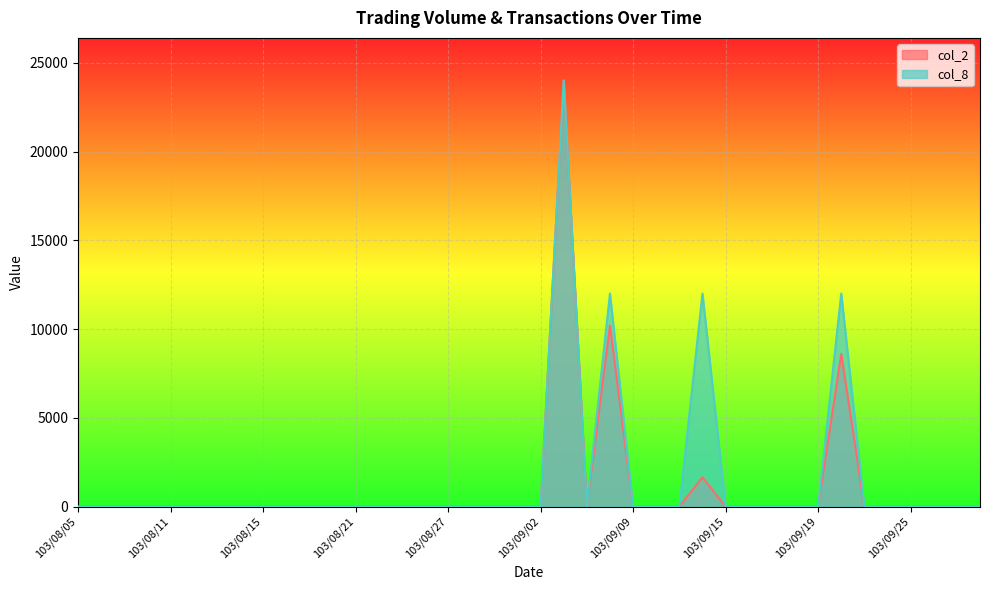

Reading left to right, what are all the values shown in this chart?

col_2: 103/08/05=0.0	103/08/06=0.0	103/08/07=0.0	103/08/08=0.0	103/08/11=0.0	103/08/12=0.0	103/08/13=0.0	103/08/14=0.0	103/08/15=0.0	103/08/18=0.0	103/08/19=0.0	103/08/20=0.0	103/08/21=0.0	103/08/22=0.0	103/08/25=0.0	103/08/26=0.0	103/08/27=0.0	103/08/28=0.0	103/08/29=0.0	103/09/01=0.0	103/09/02=0.0	103/09/03=24000.0	103/09/04=0.0	103/09/05=10200.0	103/09/09=0.0	103/09/10=0.0	103/09/11=0.0	103/09/12=1650.0	103/09/15=0.0	103/09/16=0.0	103/09/17=0.0	103/09/18=0.0	103/09/19=0.0	103/09/22=8600.0	103/09/23=0.0	103/09/24=0.0	103/09/25=0.0	103/09/26=0.0	103/09/29=0.0	103/09/30=0.0
col_8: 103/08/05=0.0	103/08/06=0.0	103/08/07=0.0	103/08/08=0.0	103/08/11=0.0	103/08/12=0.0	103/08/13=0.0	103/08/14=0.0	103/08/15=0.0	103/08/18=0.0	103/08/19=0.0	103/08/20=0.0	103/08/21=0.0	103/08/22=0.0	103/08/25=0.0	103/08/26=0.0	103/08/27=0.0	103/08/28=0.0	103/08/29=0.0	103/09/01=0.0	103/09/02=0.0	103/09/03=24000.0	103/09/04=0.0	103/09/05=12000.0	103/09/09=0.0	103/09/10=0.0	103/09/11=0.0	103/09/12=12000.0	103/09/15=0.0	103/09/16=0.0	103/09/17=0.0	103/09/18=0.0	103/09/19=0.0	103/09/22=12000.0	103/09/23=0.0	103/09/24=0.0	103/09/25=0.0	103/09/26=0.0	103/09/29=0.0	103/09/30=0.0